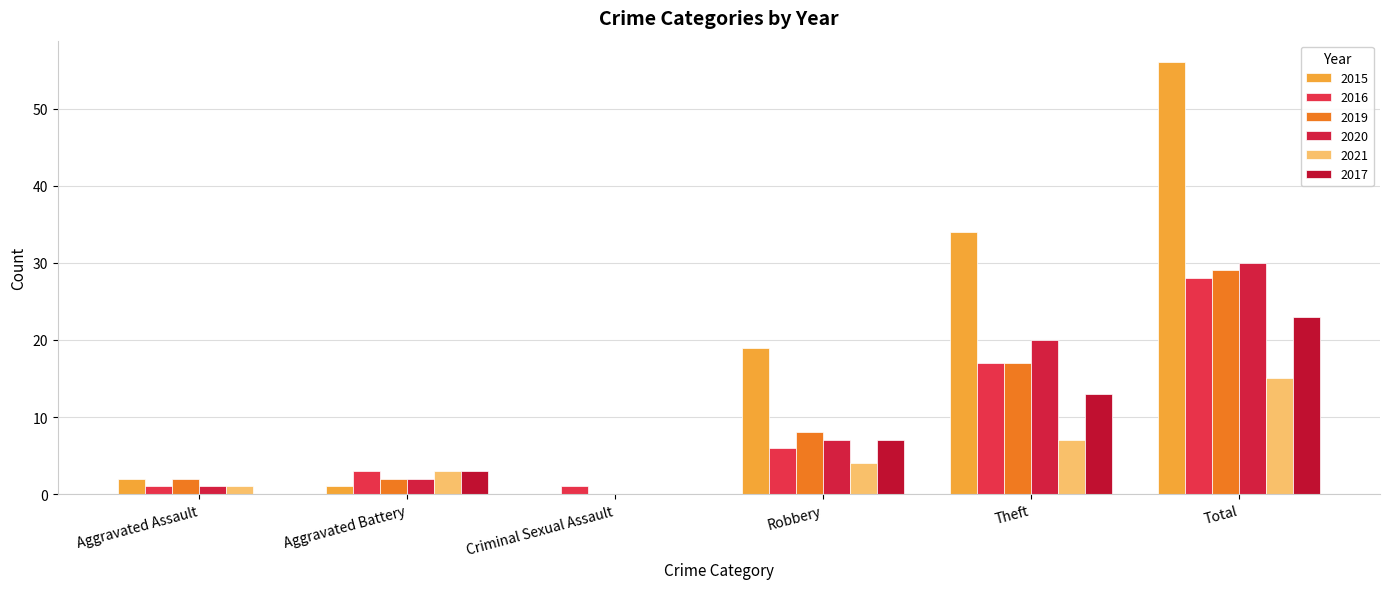

Is it true that 2019 equals 17 at Theft?

True